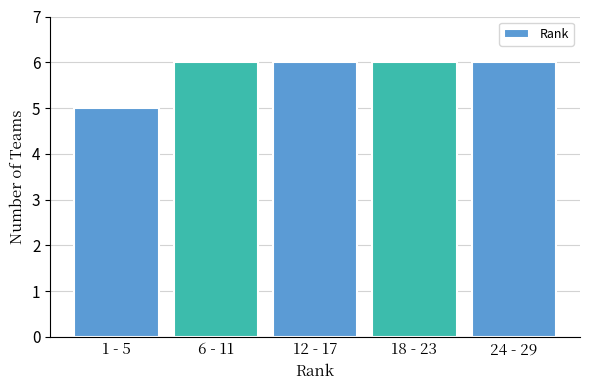

Reading left to right, transcribe all the data shown in this chart.

5	6	6	6	6